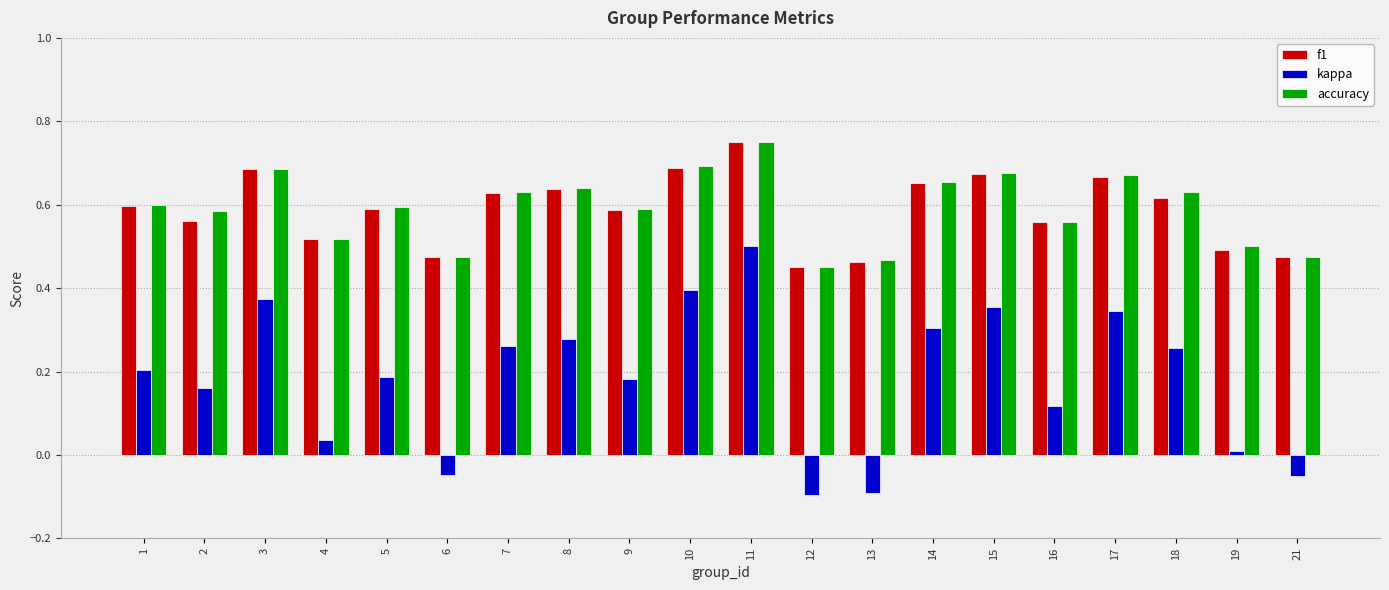

Which series has the widest spread of values?

kappa